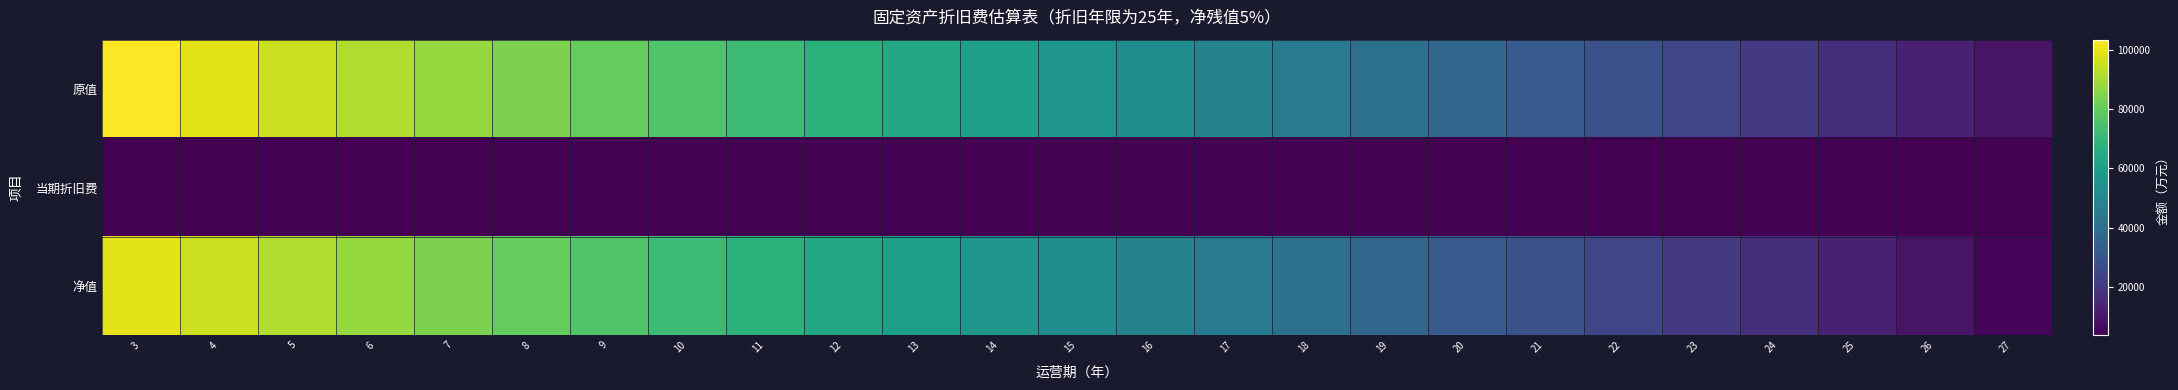

Which has a higher value, 10 or 20?

10